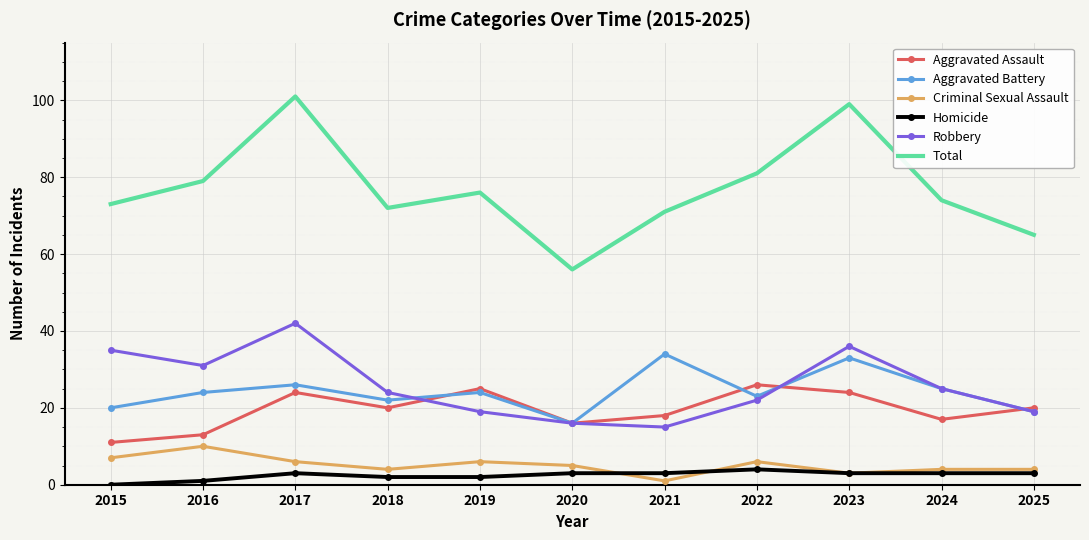

True or false: Criminal Sexual Assault has a value of 4 at 2025.

True